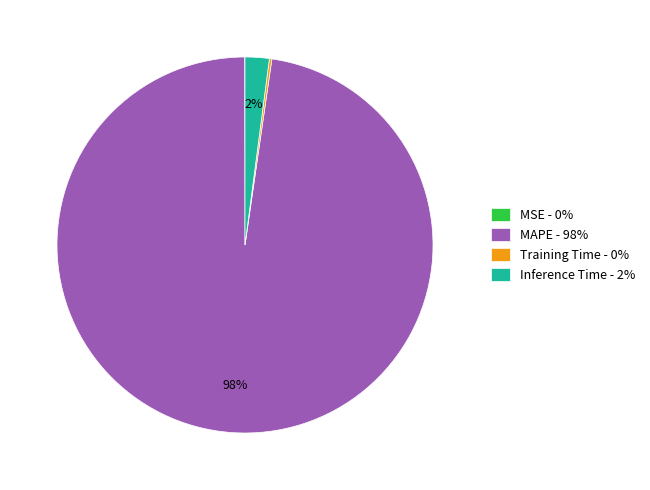

Which category has the biggest portion of the pie?

MAPE - 98%